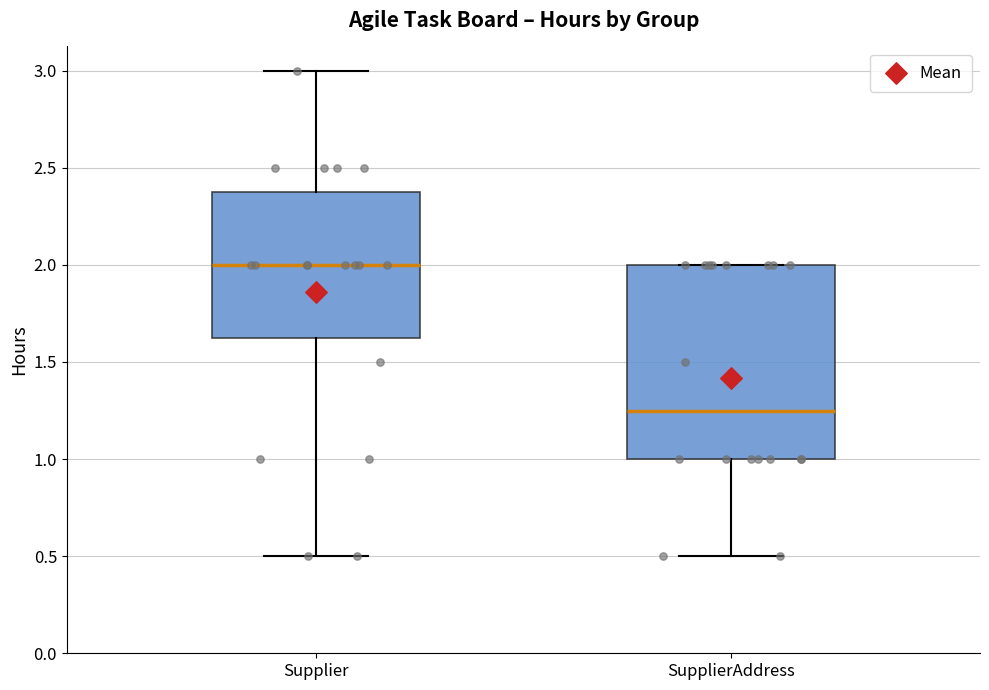

Which box's median line is the lowest?

SupplierAddress